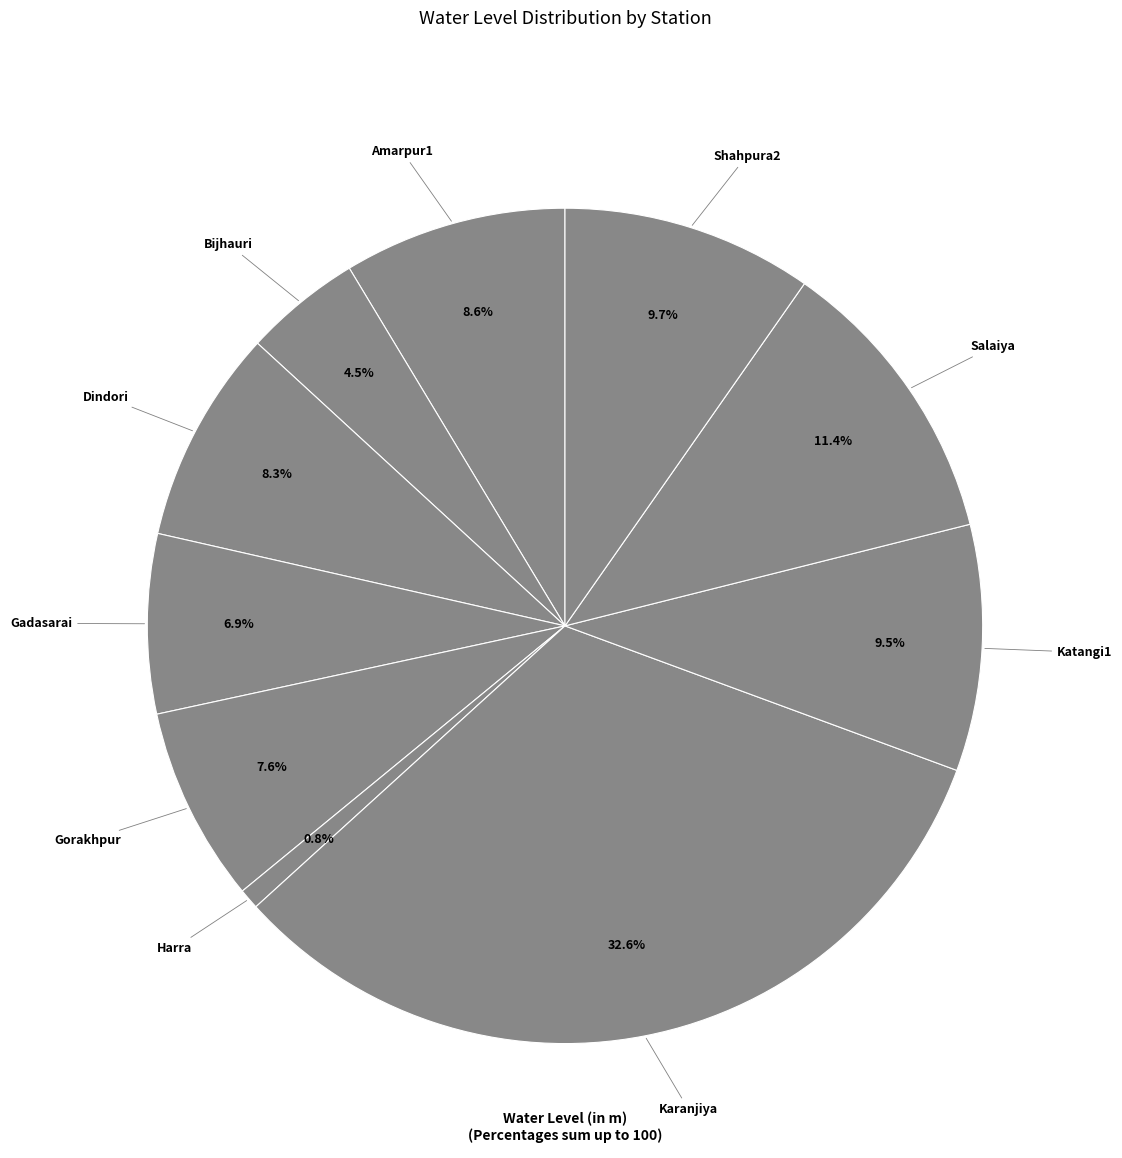

Is the sum of Katangi1 and Gadasarai greater than half?

No